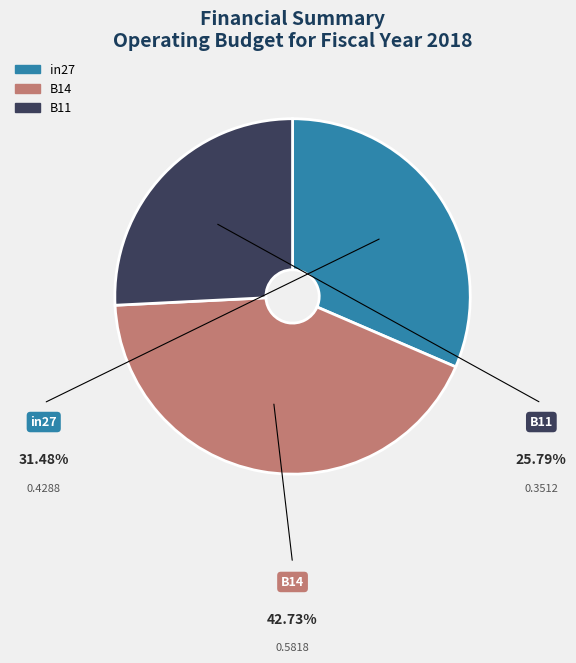

What is the largest slice in the pie chart?

B14